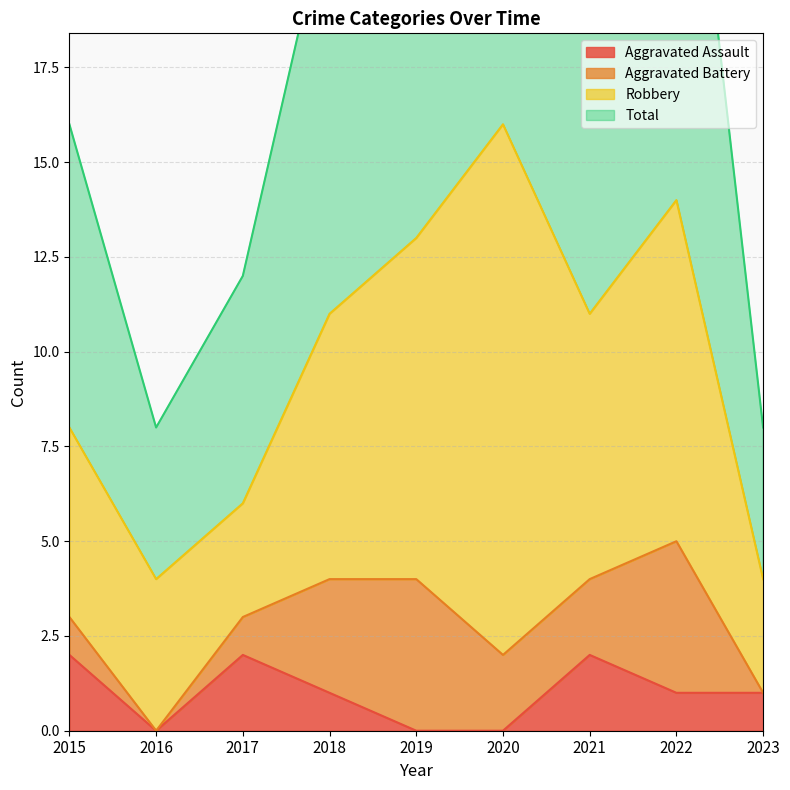

At which label is Total closest to 10?

2018